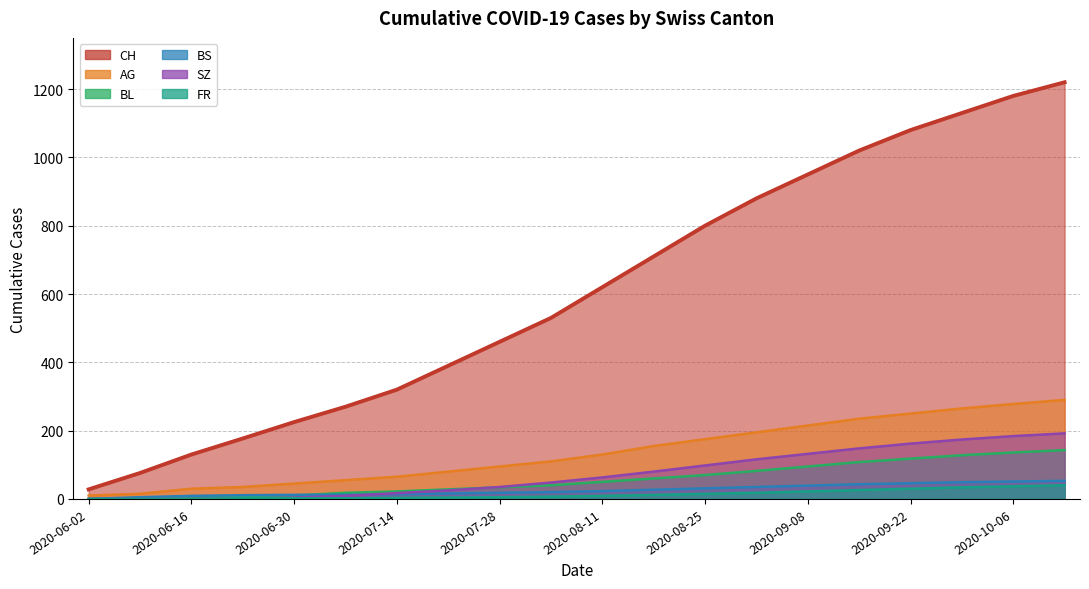

True or false: SZ and CH intersect in this chart.

False